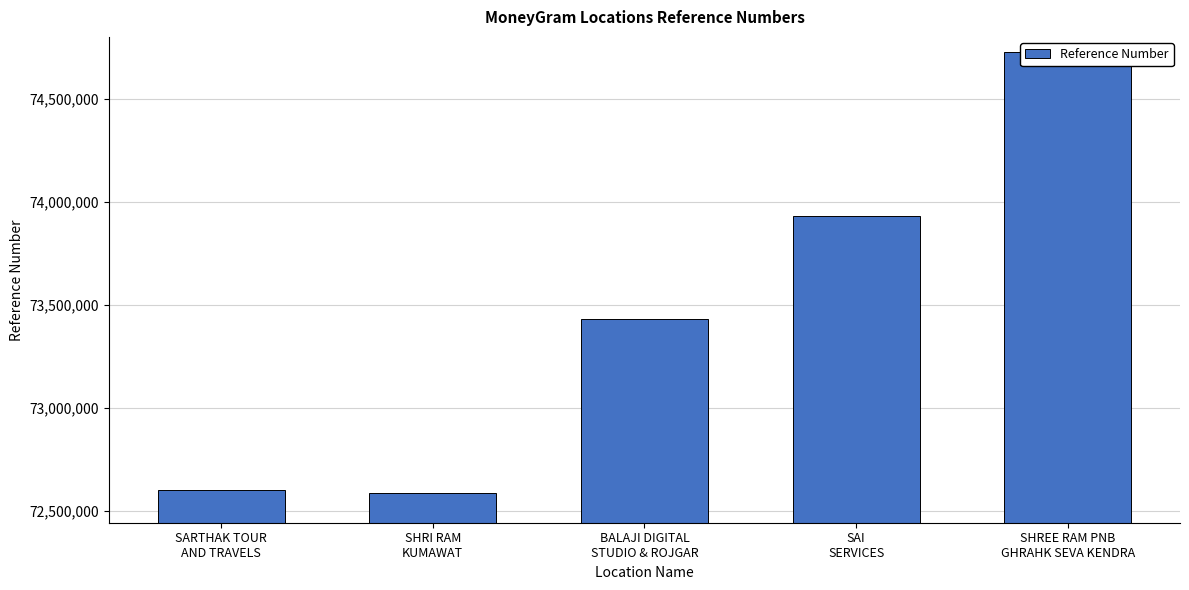

Count the number of categories in the chart.

5